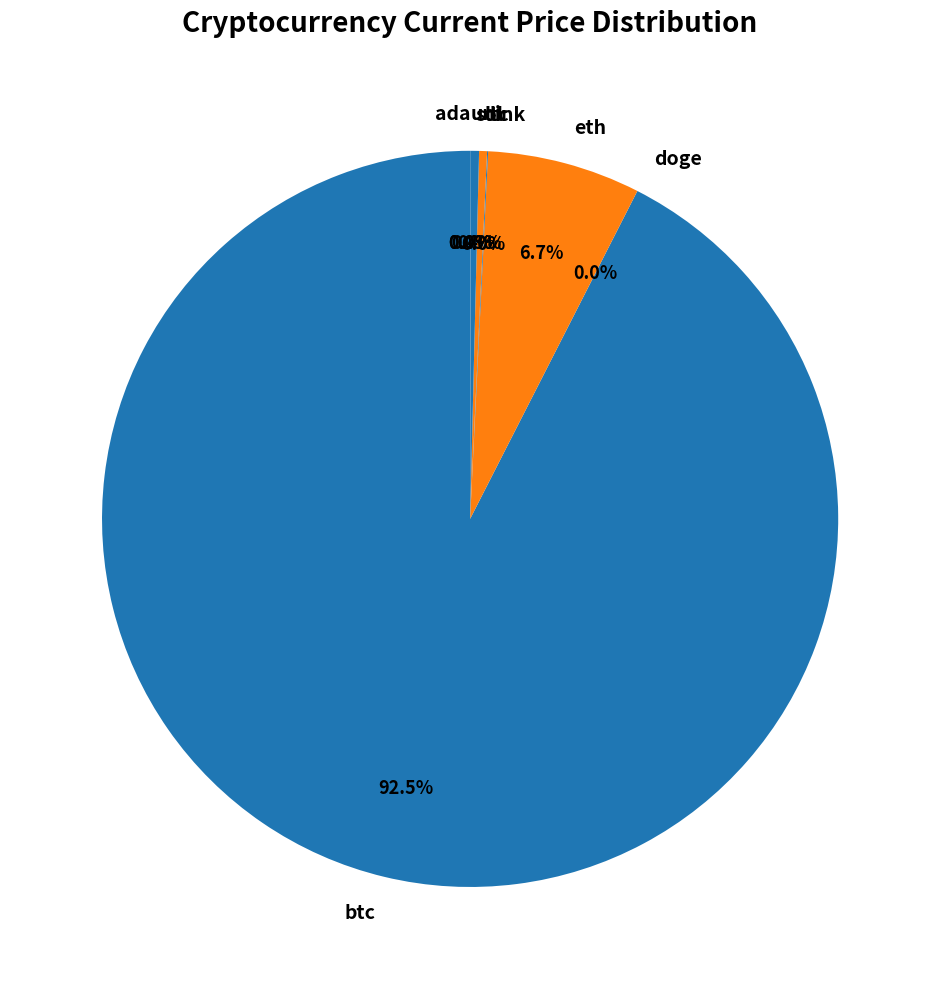

Is there a majority slice in this chart?

Yes